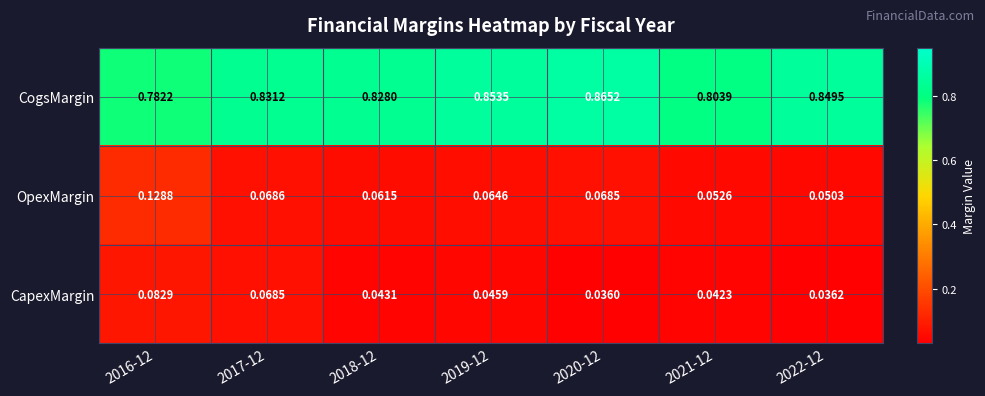

List the series in order of their peak value, highest first.

CogsMargin, OpexMargin, CapexMargin